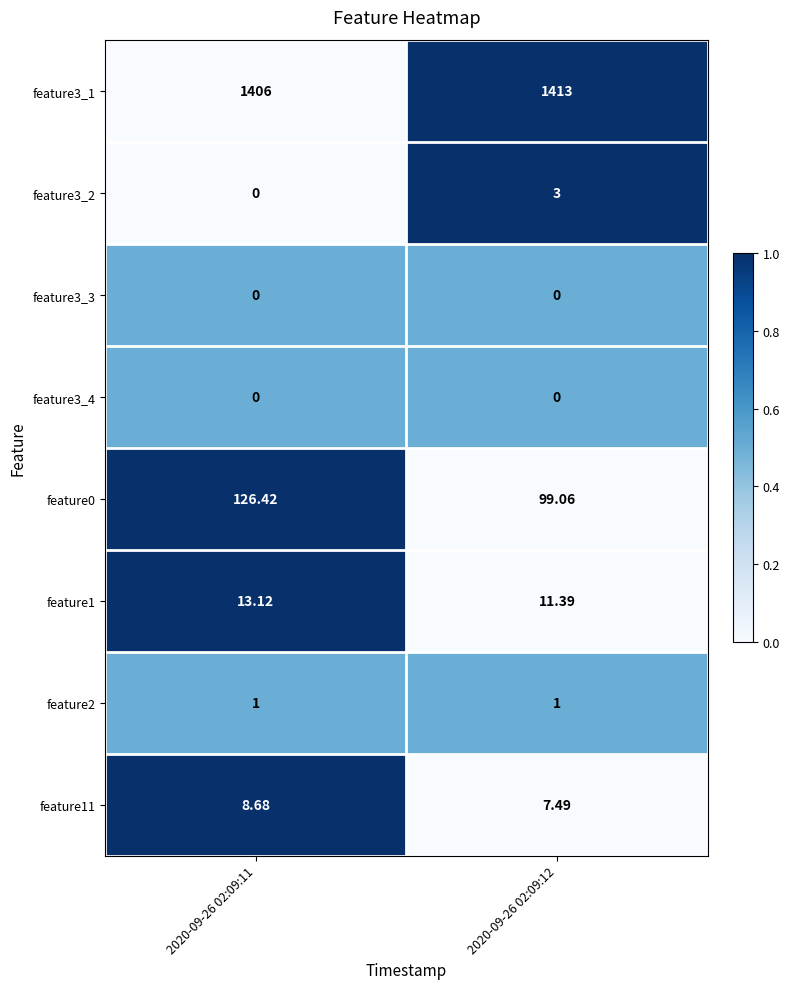

Is the value of feature3_1 at 2020-09-26 02:09:12 greater than the value of feature0 at 2020-09-26 02:09:12?

Yes